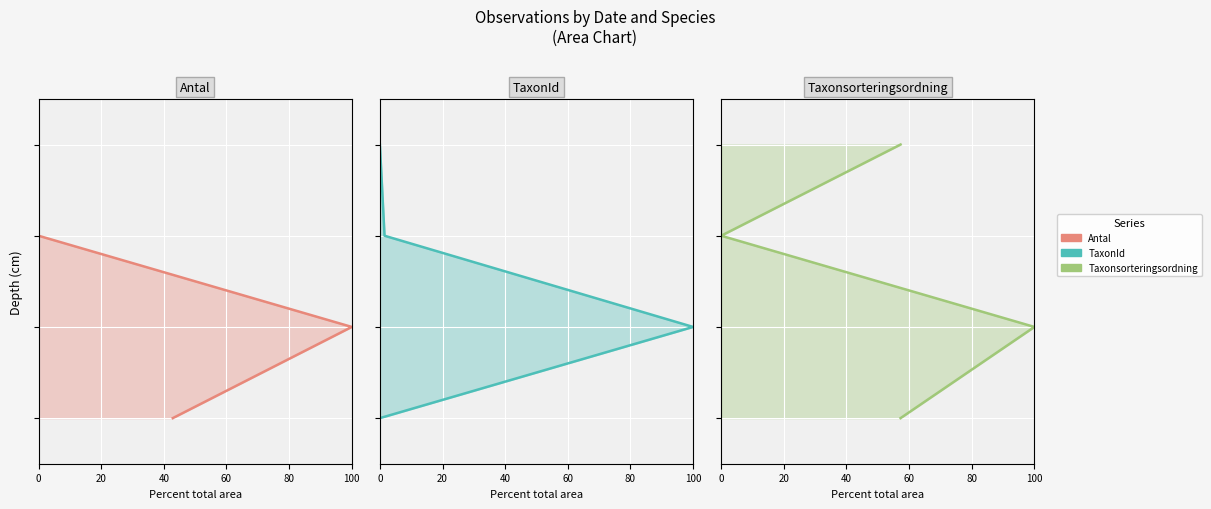

True or false: Antal line has a value of -61 at 0.

False